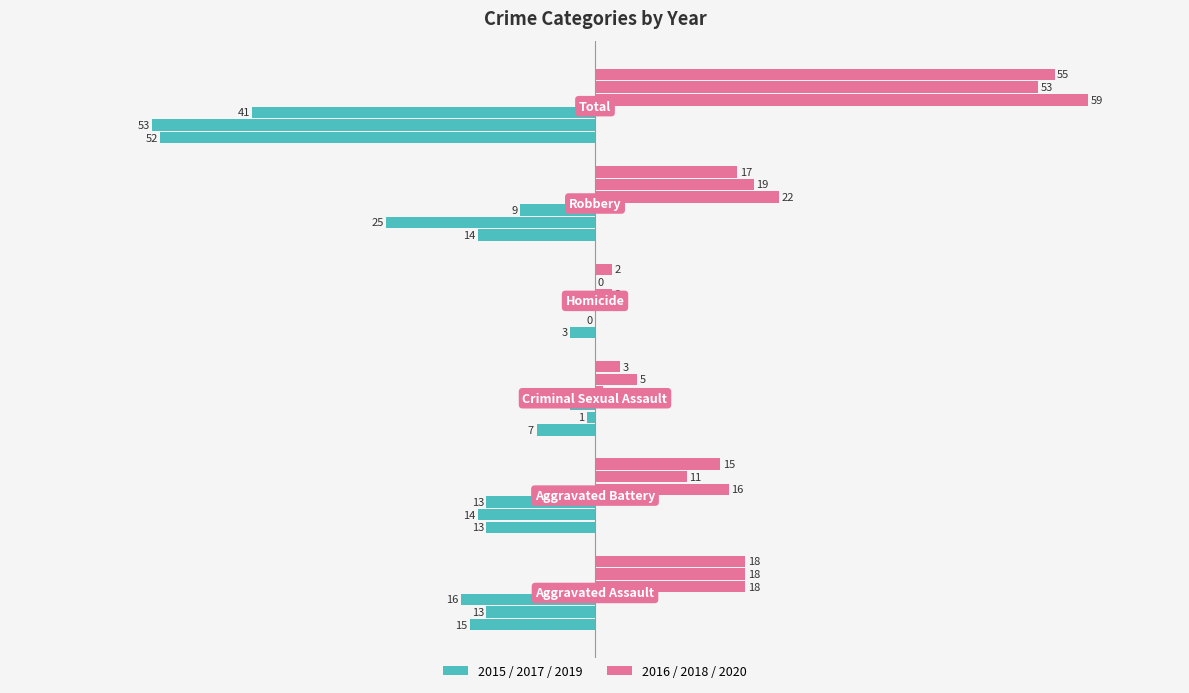

At which category is the sum across all series the highest?

Total